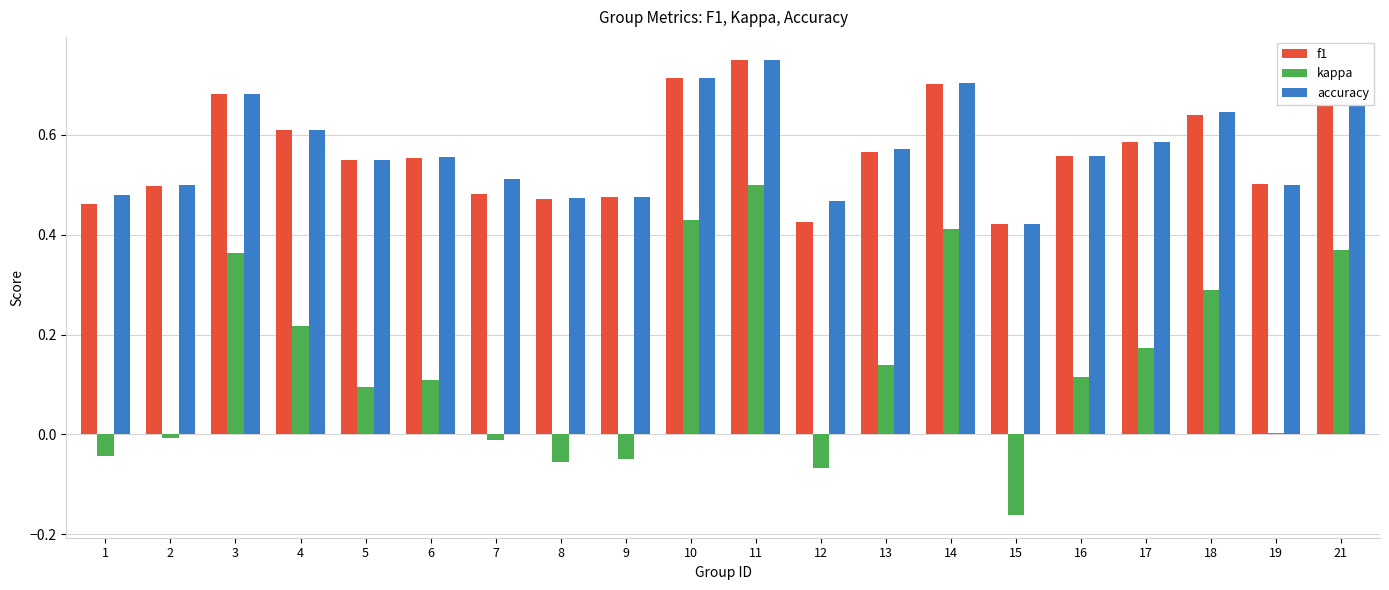

Which category has the highest value in the accuracy series?

11